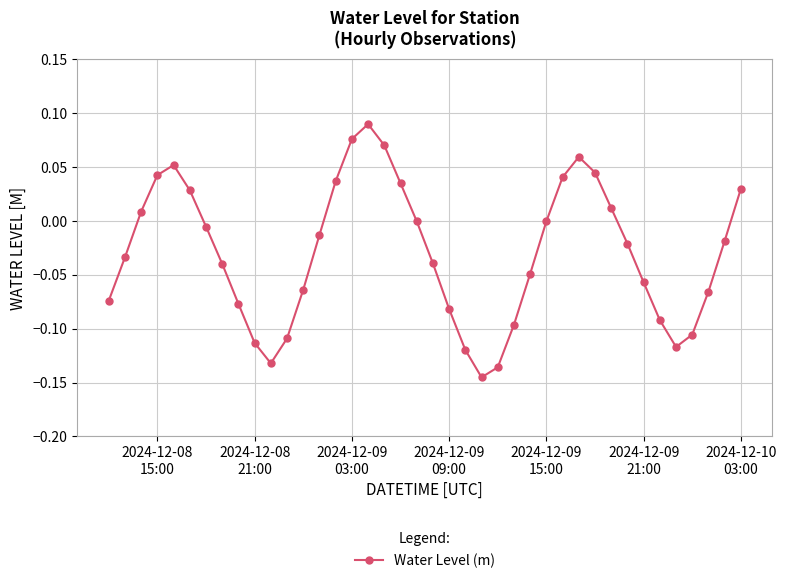

How many interior local valleys (lower than both neighbors) does the data have?

3